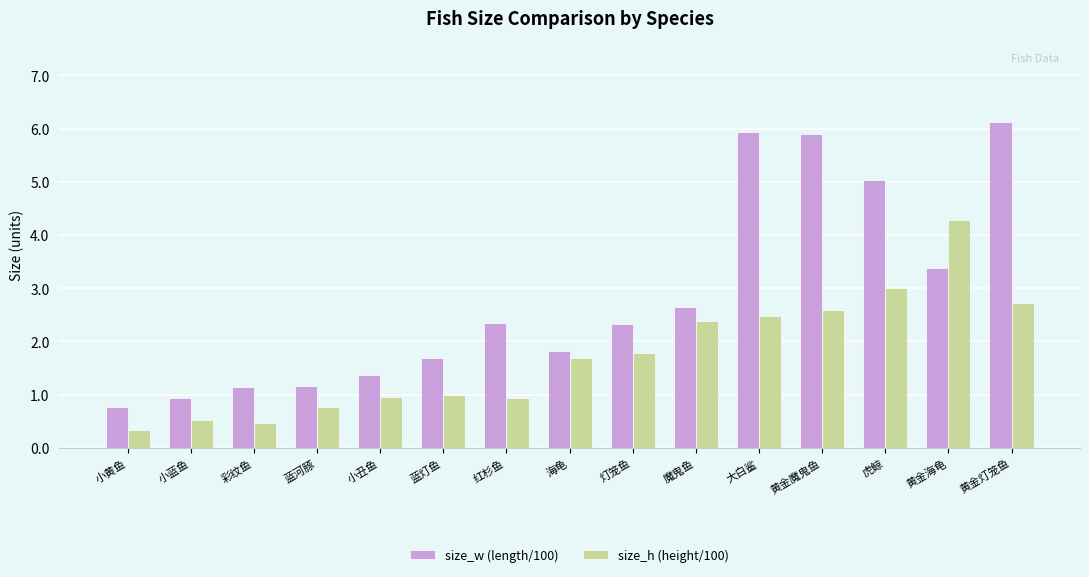

Between 小丑鱼 and 灯笼鱼, which series saw the biggest shift?

size_w (length/100)